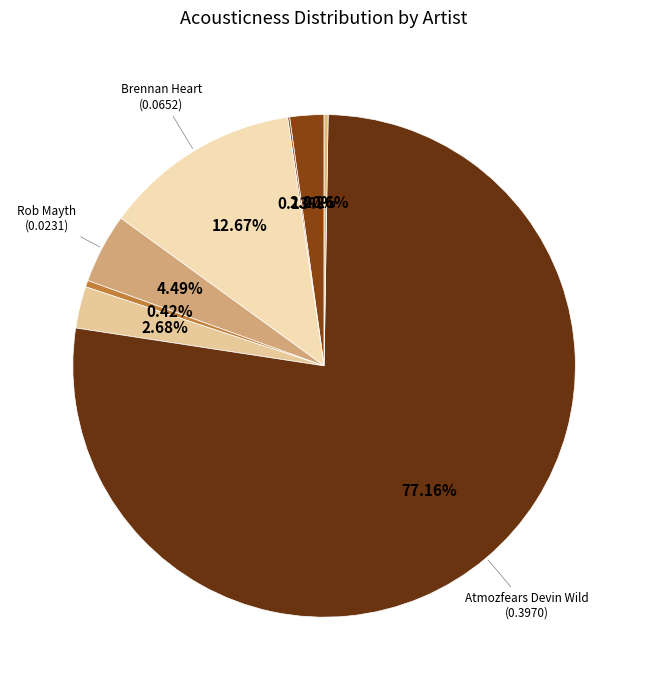

How many slices are in this pie chart?

8